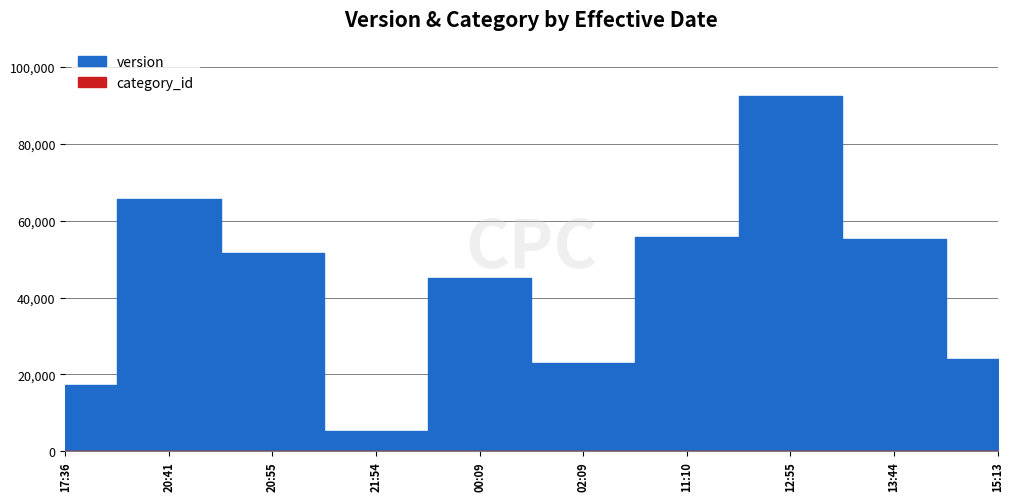

What is the label of the 8th point from the left?

2023-03-09T12:55:28